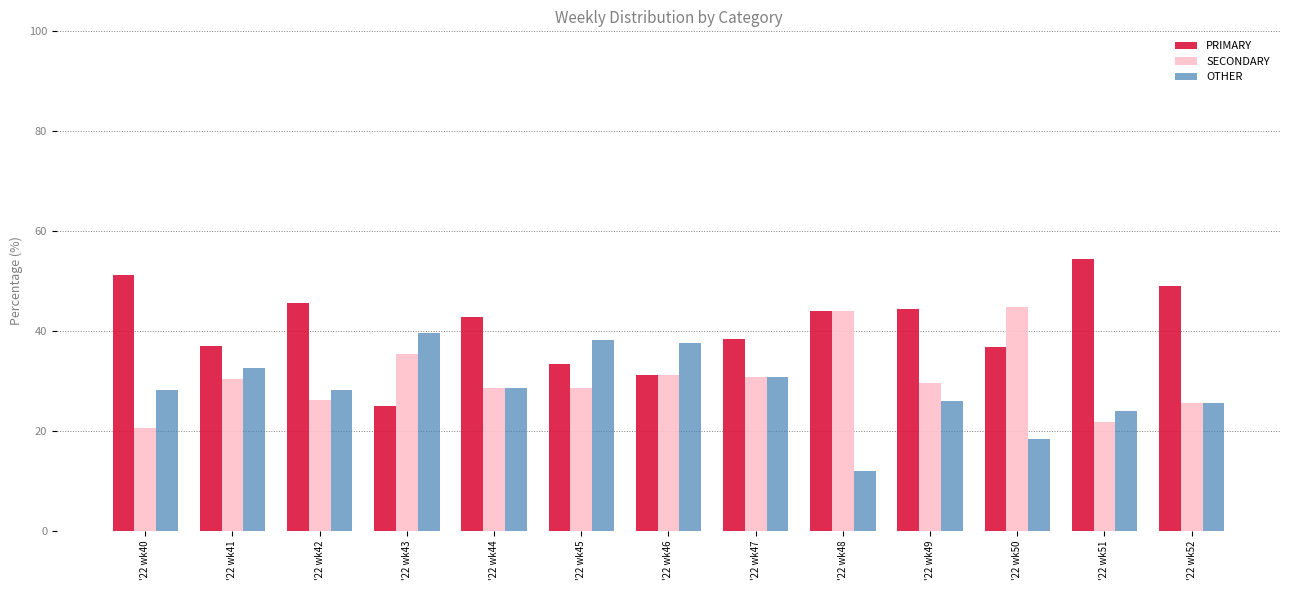

What is the difference between the highest and lowest values at '22 wk52?

23.4